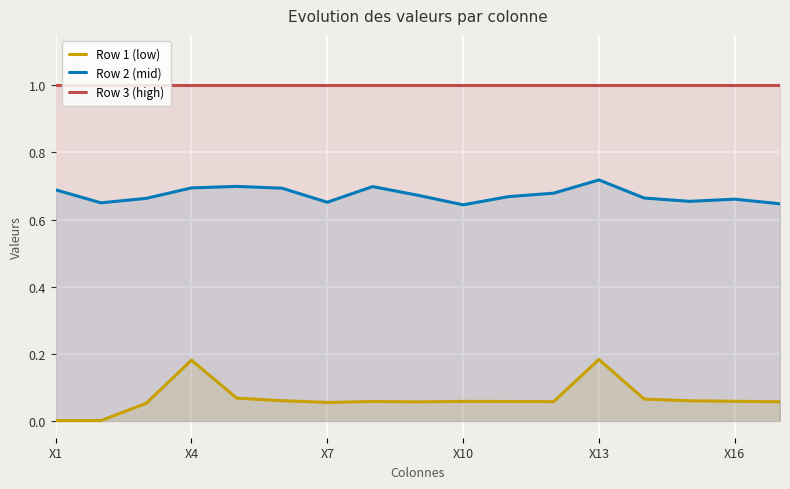

What is the difference between the second highest and second lowest values in the Row 1 (low) series?

0.2